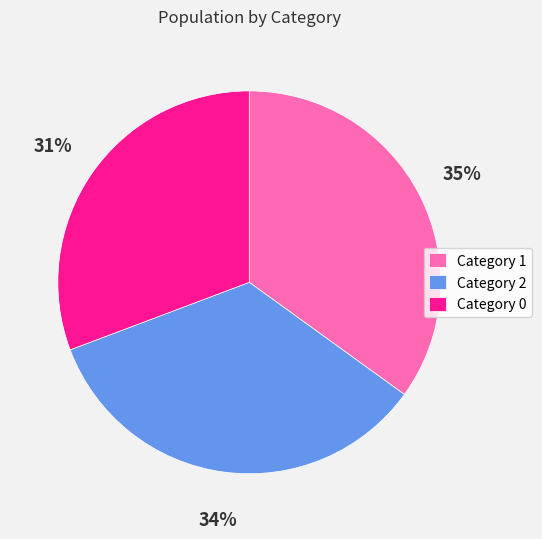

To the nearest percent, what is the difference between the Category 0 and Category 1 slice percentages?

4%